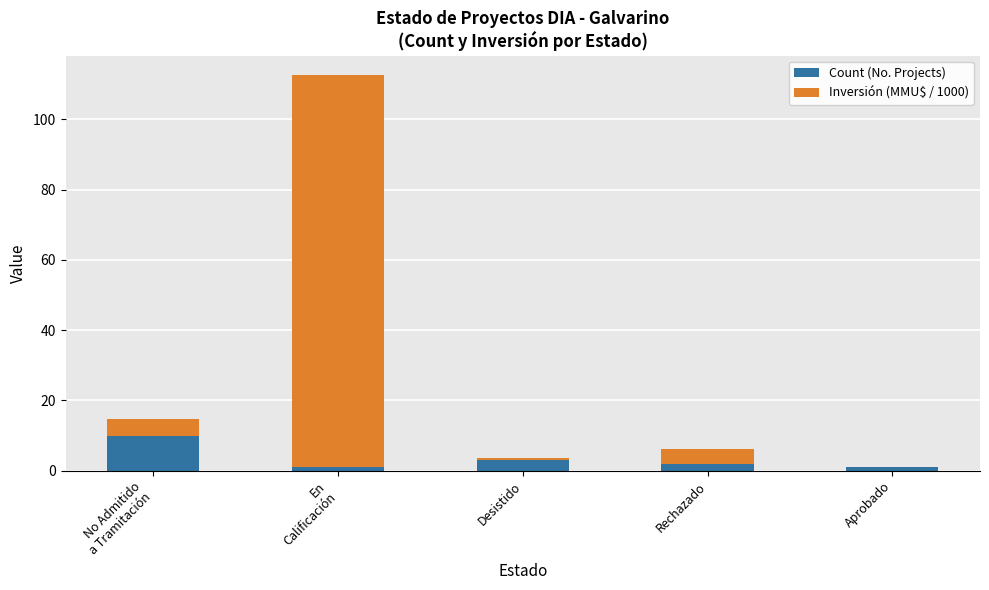

Are the bars horizontal?

No